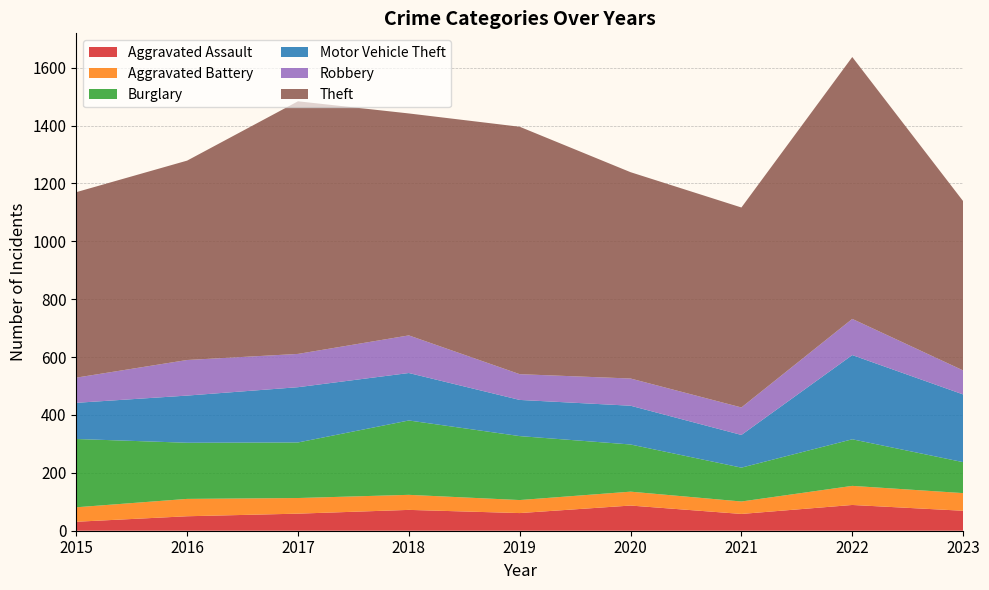

Reading left to right, what are all the values shown in this chart?

Aggravated Assault: 31	50	59	72	61	87	58	89	69
Aggravated Battery: 50	60	54	52	45	48	43	66	61
Burglary: 236	194	192	257	221	163	117	161	107
Motor Vehicle Theft: 125	163	191	164	125	134	113	291	234
Robbery: 87	123	115	130	89	94	95	125	83
Theft: 641	689	873	767	855	713	691	905	585